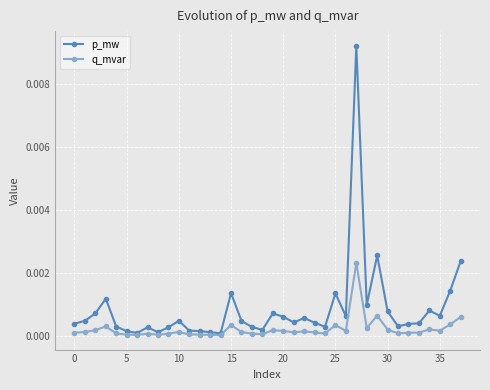

Which series has the widest spread of values?

p_mw